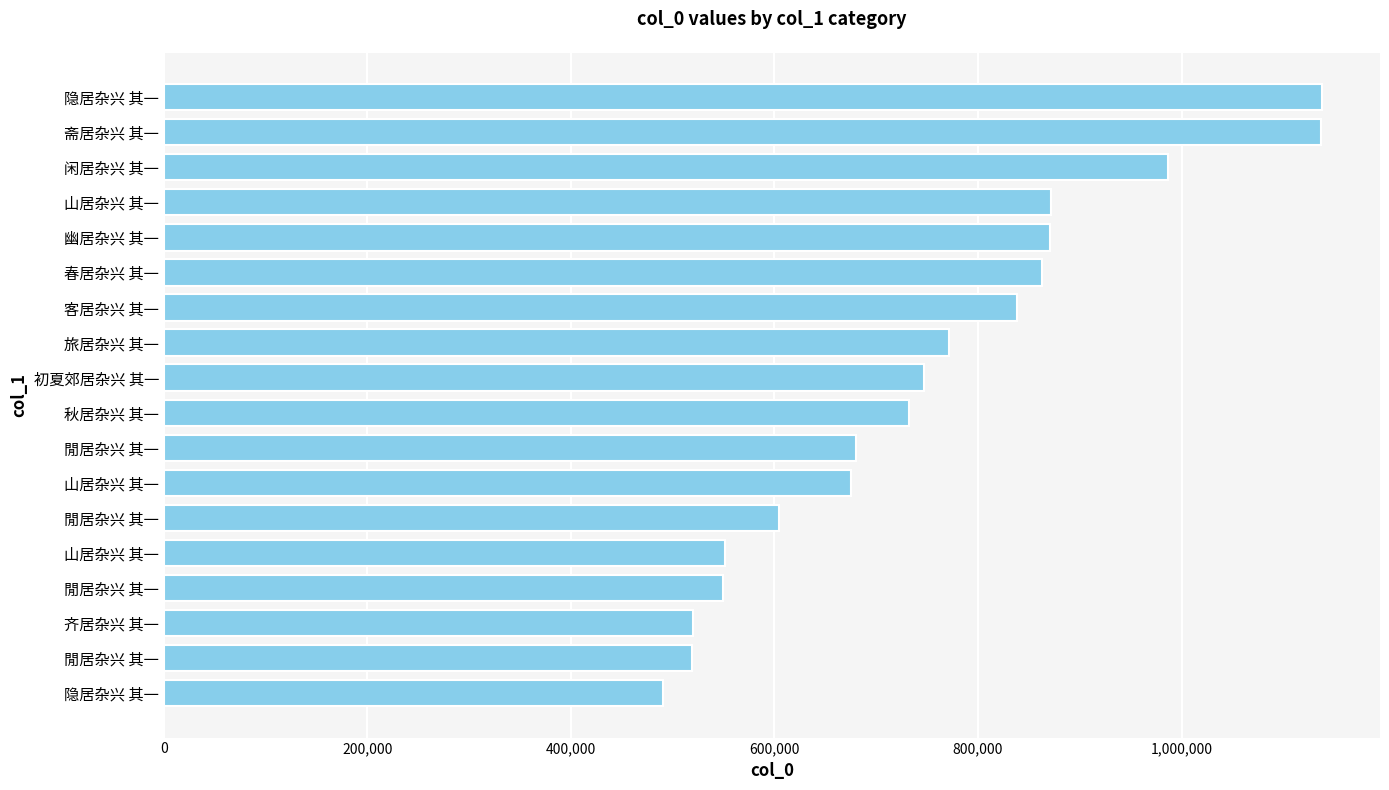

How many distinct data groups are displayed?

1